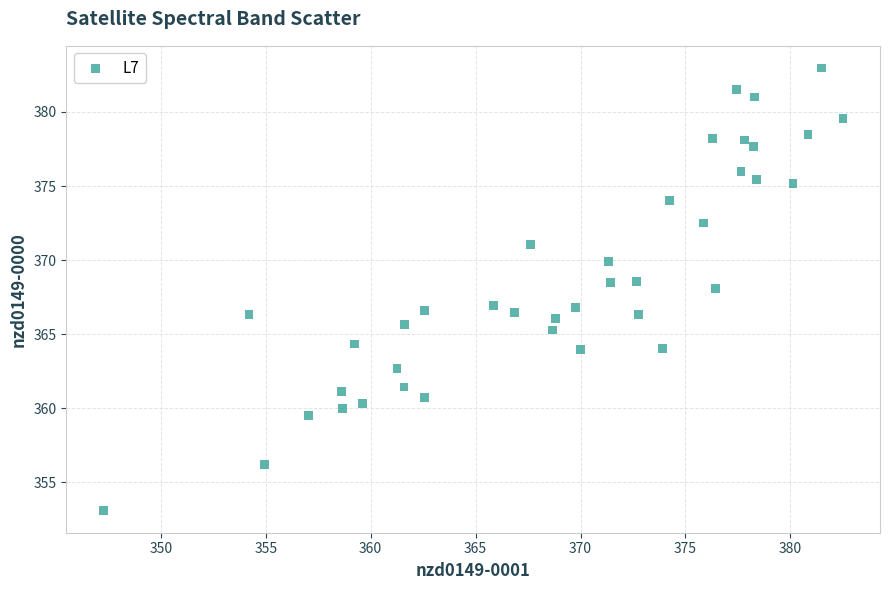

What is the range of Y values (max minus min)?

29.9